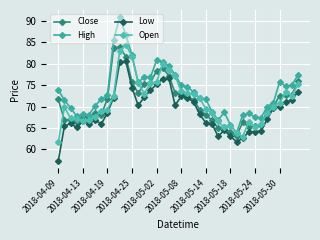

What is the value of the Close point at the 27th from the left?

65.0